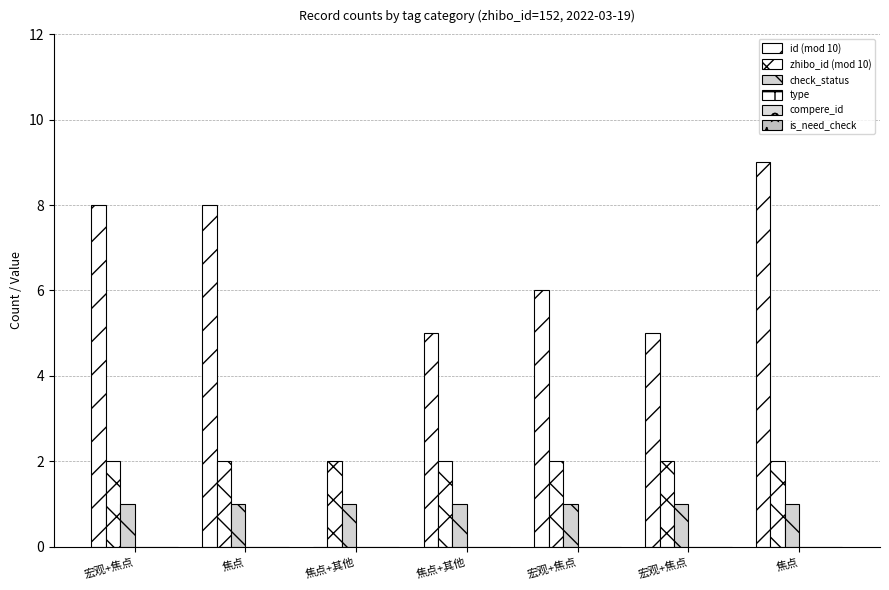

Are the bars horizontal?

No